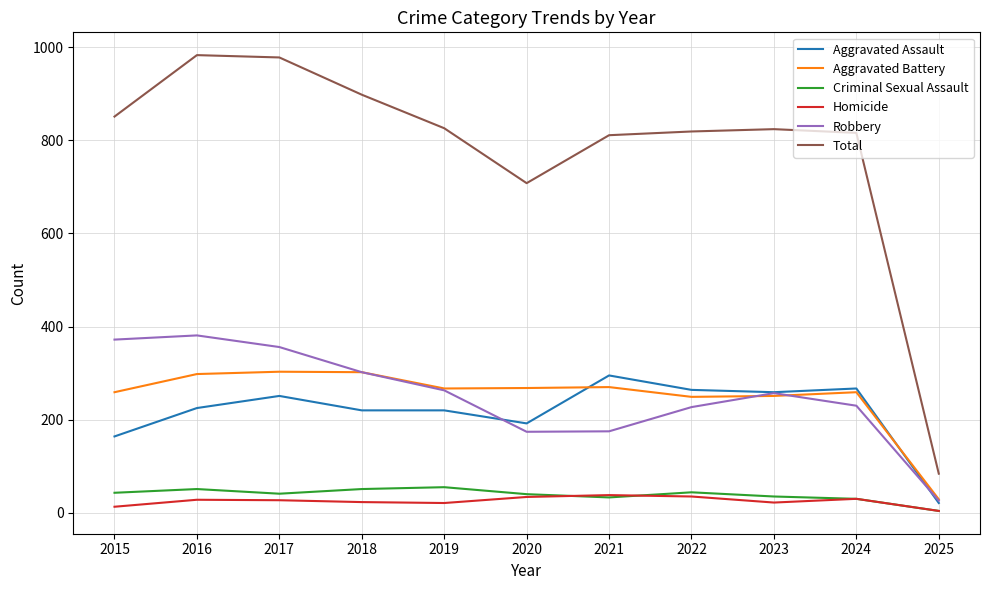

Does the chart have visible grid lines?

Yes